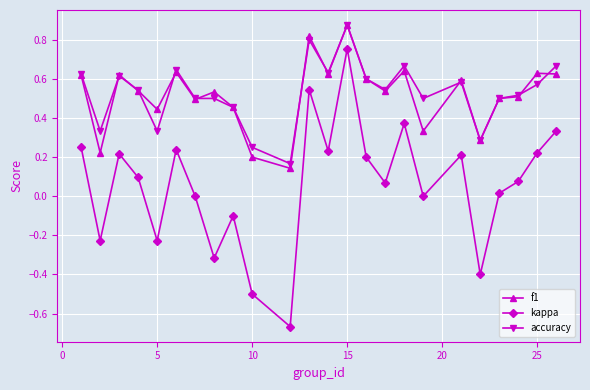

True or false: f1 and kappa intersect in this chart.

False